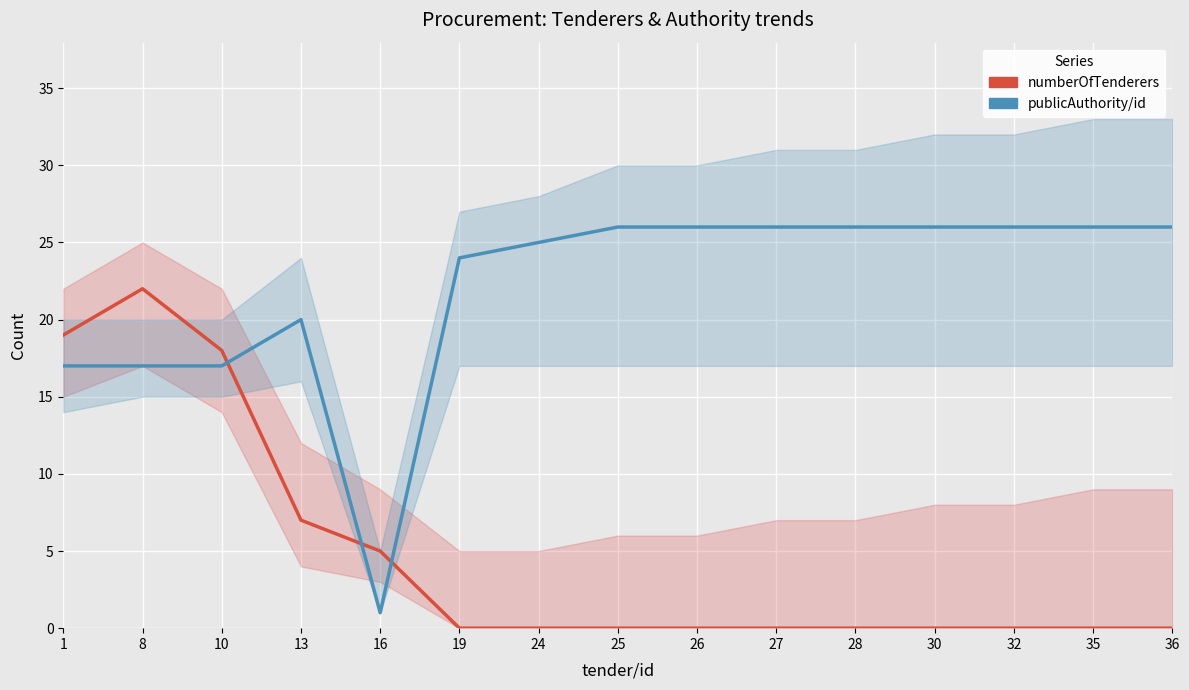

Is it true that numberOfTenderers equals 3 at 16?

False